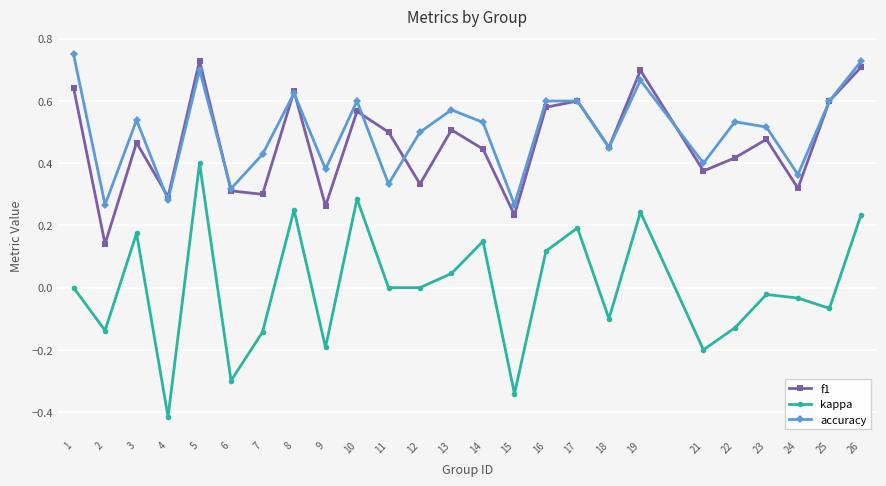

How many lines are shown in the chart?

3